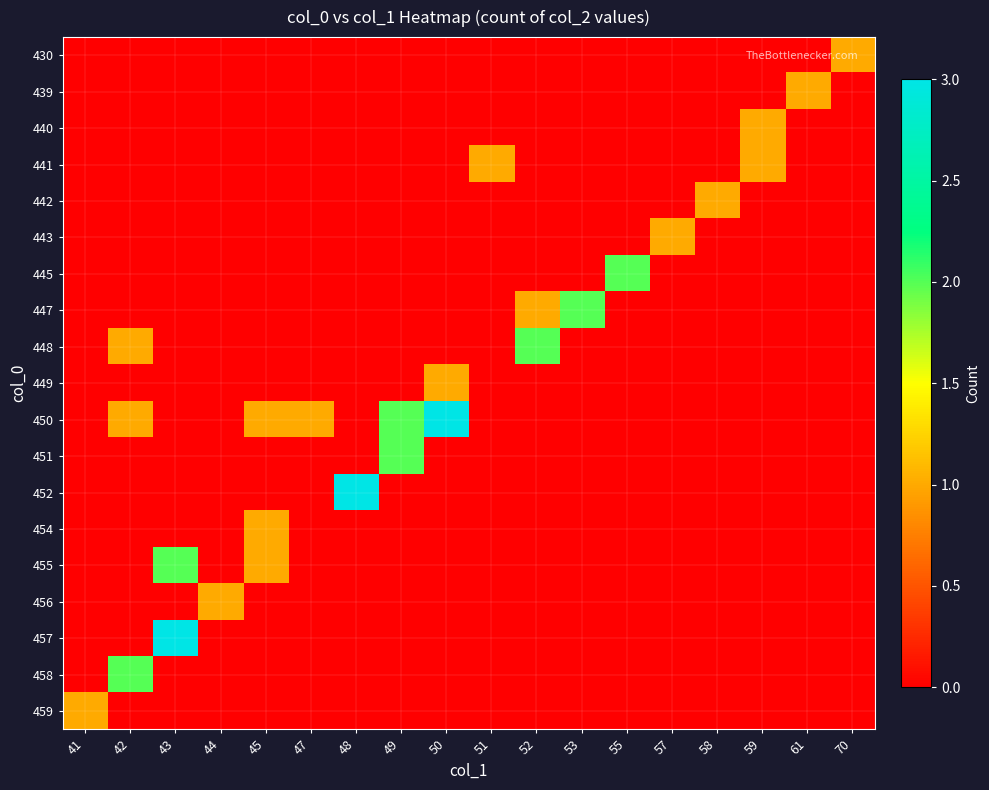

Reading right to left, extract all data points from this chart.

430: 70=1	61=0	59=0	58=0	57=0	55=0	53=0	52=0	51=0	50=0	49=0	48=0	47=0	45=0	44=0	43=0	42=0	41=0
439: 70=0	61=1	59=0	58=0	57=0	55=0	53=0	52=0	51=0	50=0	49=0	48=0	47=0	45=0	44=0	43=0	42=0	41=0
440: 70=0	61=0	59=1	58=0	57=0	55=0	53=0	52=0	51=0	50=0	49=0	48=0	47=0	45=0	44=0	43=0	42=0	41=0
441: 70=0	61=0	59=1	58=0	57=0	55=0	53=0	52=0	51=1	50=0	49=0	48=0	47=0	45=0	44=0	43=0	42=0	41=0
442: 70=0	61=0	59=0	58=1	57=0	55=0	53=0	52=0	51=0	50=0	49=0	48=0	47=0	45=0	44=0	43=0	42=0	41=0
443: 70=0	61=0	59=0	58=0	57=1	55=0	53=0	52=0	51=0	50=0	49=0	48=0	47=0	45=0	44=0	43=0	42=0	41=0
445: 70=0	61=0	59=0	58=0	57=0	55=2	53=0	52=0	51=0	50=0	49=0	48=0	47=0	45=0	44=0	43=0	42=0	41=0
447: 70=0	61=0	59=0	58=0	57=0	55=0	53=2	52=1	51=0	50=0	49=0	48=0	47=0	45=0	44=0	43=0	42=0	41=0
448: 70=0	61=0	59=0	58=0	57=0	55=0	53=0	52=2	51=0	50=0	49=0	48=0	47=0	45=0	44=0	43=0	42=1	41=0
449: 70=0	61=0	59=0	58=0	57=0	55=0	53=0	52=0	51=0	50=1	49=0	48=0	47=0	45=0	44=0	43=0	42=0	41=0
450: 70=0	61=0	59=0	58=0	57=0	55=0	53=0	52=0	51=0	50=3	49=2	48=0	47=1	45=1	44=0	43=0	42=1	41=0
451: 70=0	61=0	59=0	58=0	57=0	55=0	53=0	52=0	51=0	50=0	49=2	48=0	47=0	45=0	44=0	43=0	42=0	41=0
452: 70=0	61=0	59=0	58=0	57=0	55=0	53=0	52=0	51=0	50=0	49=0	48=3	47=0	45=0	44=0	43=0	42=0	41=0
454: 70=0	61=0	59=0	58=0	57=0	55=0	53=0	52=0	51=0	50=0	49=0	48=0	47=0	45=1	44=0	43=0	42=0	41=0
455: 70=0	61=0	59=0	58=0	57=0	55=0	53=0	52=0	51=0	50=0	49=0	48=0	47=0	45=1	44=0	43=2	42=0	41=0
456: 70=0	61=0	59=0	58=0	57=0	55=0	53=0	52=0	51=0	50=0	49=0	48=0	47=0	45=0	44=1	43=0	42=0	41=0
457: 70=0	61=0	59=0	58=0	57=0	55=0	53=0	52=0	51=0	50=0	49=0	48=0	47=0	45=0	44=0	43=3	42=0	41=0
458: 70=0	61=0	59=0	58=0	57=0	55=0	53=0	52=0	51=0	50=0	49=0	48=0	47=0	45=0	44=0	43=0	42=2	41=0
459: 70=0	61=0	59=0	58=0	57=0	55=0	53=0	52=0	51=0	50=0	49=0	48=0	47=0	45=0	44=0	43=0	42=0	41=1